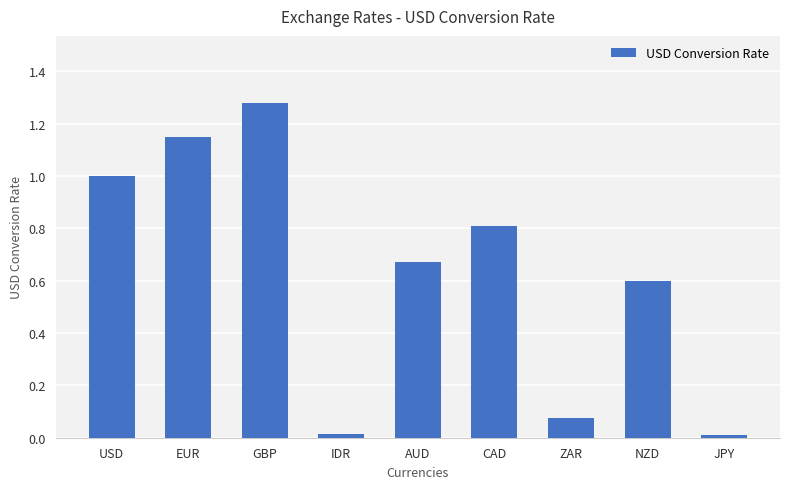

Which label corresponds to the largest value in the chart?

GBP